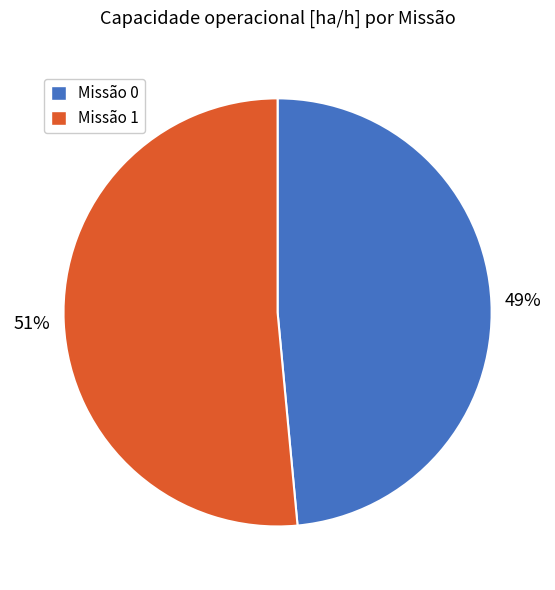

To the nearest percent, what is the average slice percentage?

50%